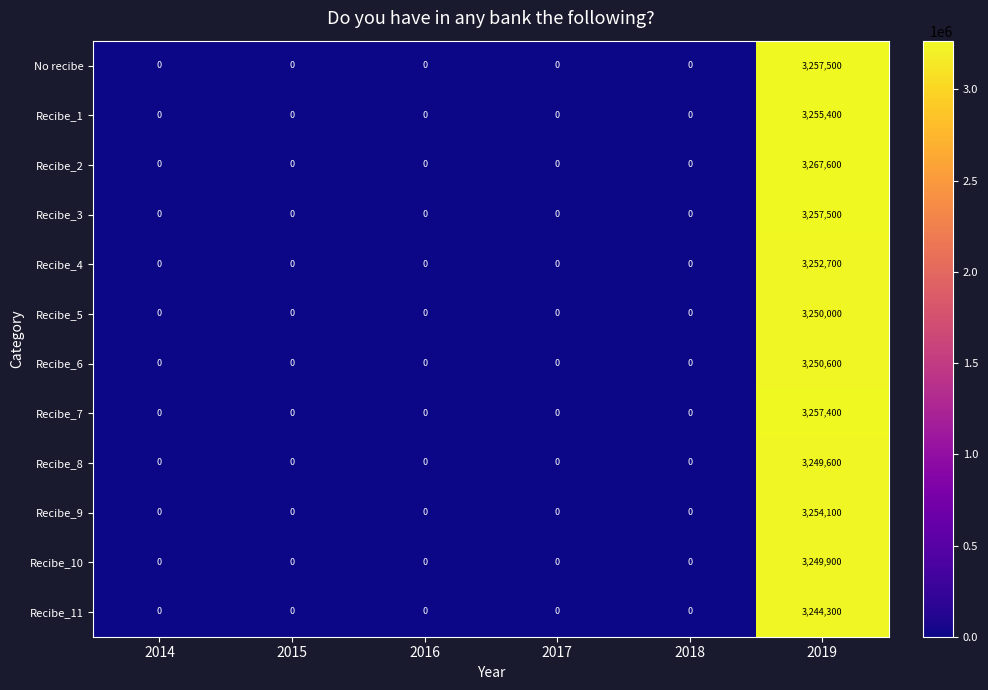

How many values in the Recibe_9 series exceed 0?

1